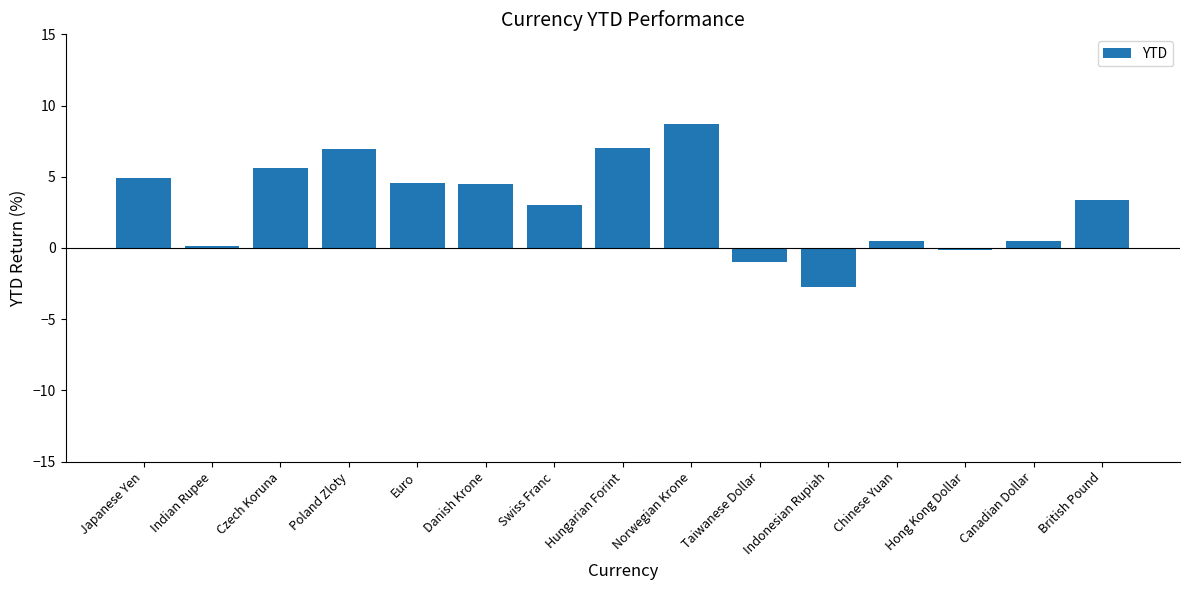

What is the average value?

3.1